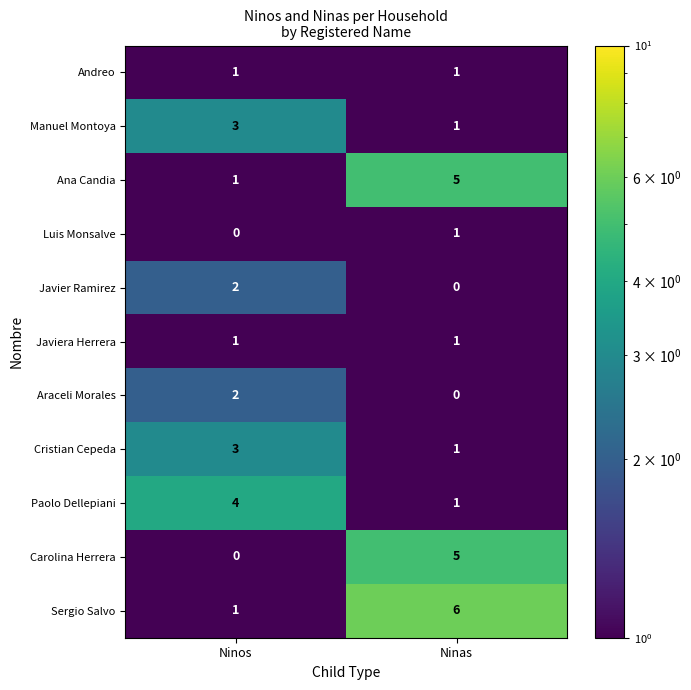

Is it true that Cristian Cepeda equals 1 at Ninas?

True